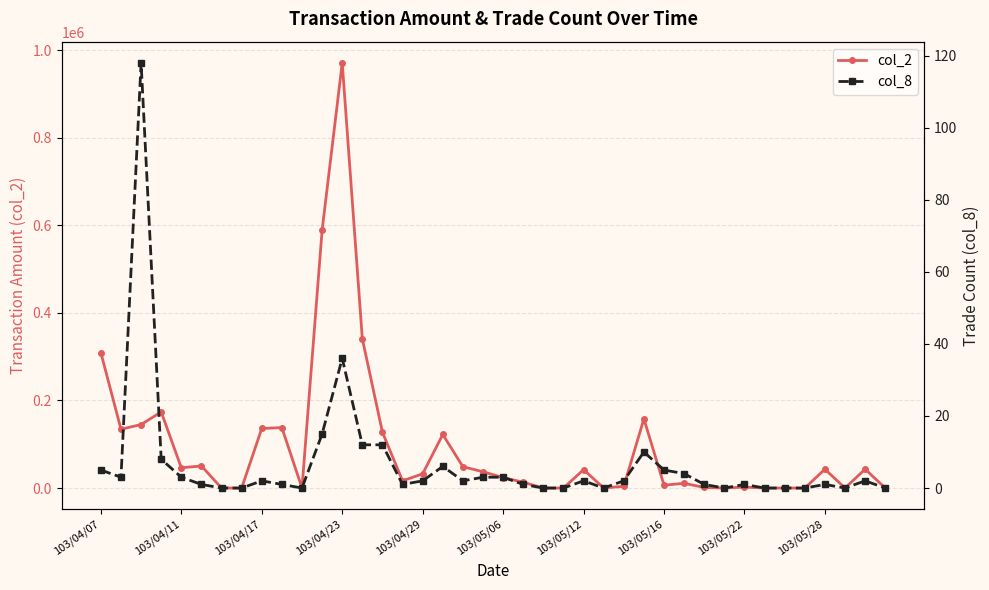

How many data points in col_2 are less than 32500?

20